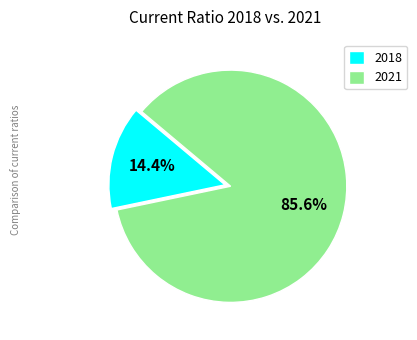

Which has a higher value, 2018 or 2021?

2021